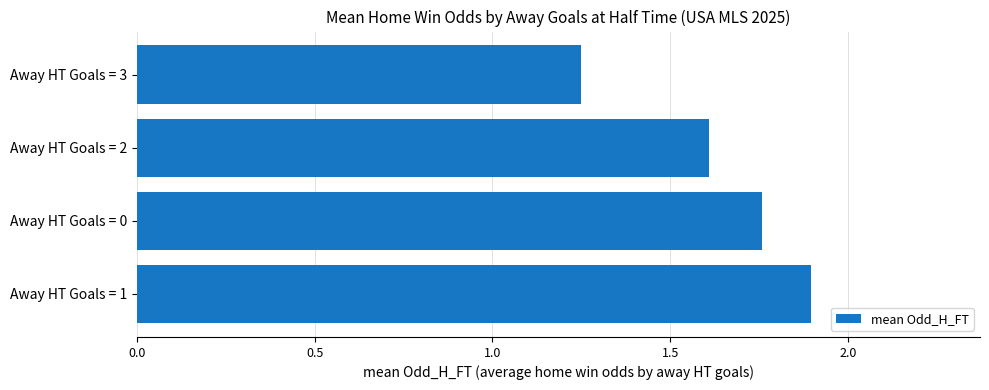

What is the difference between the values at Away HT Goals = 1 and Away HT Goals = 2?

0.3